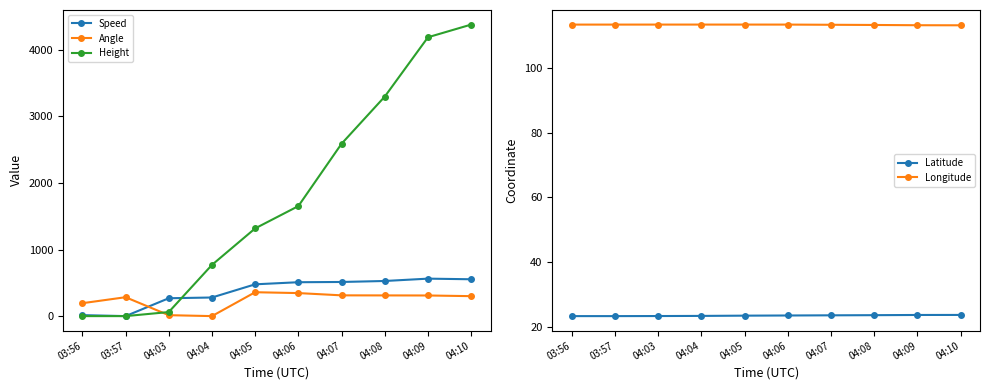

The value of Angle at 04:06 is 346.0. True or false?

True